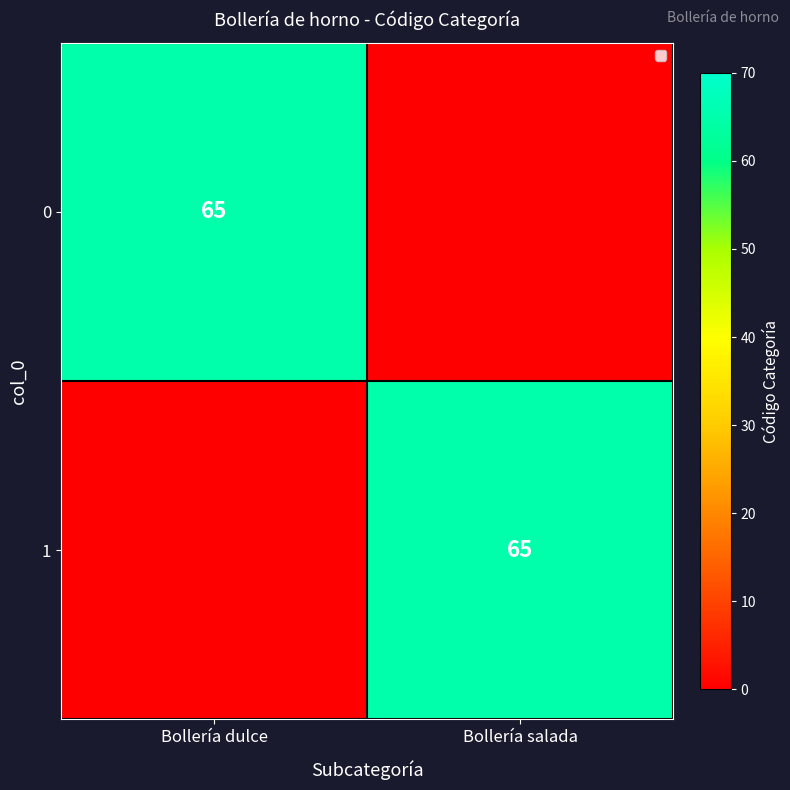

True or false: 0 has a value of 65 at Bollería dulce.

True